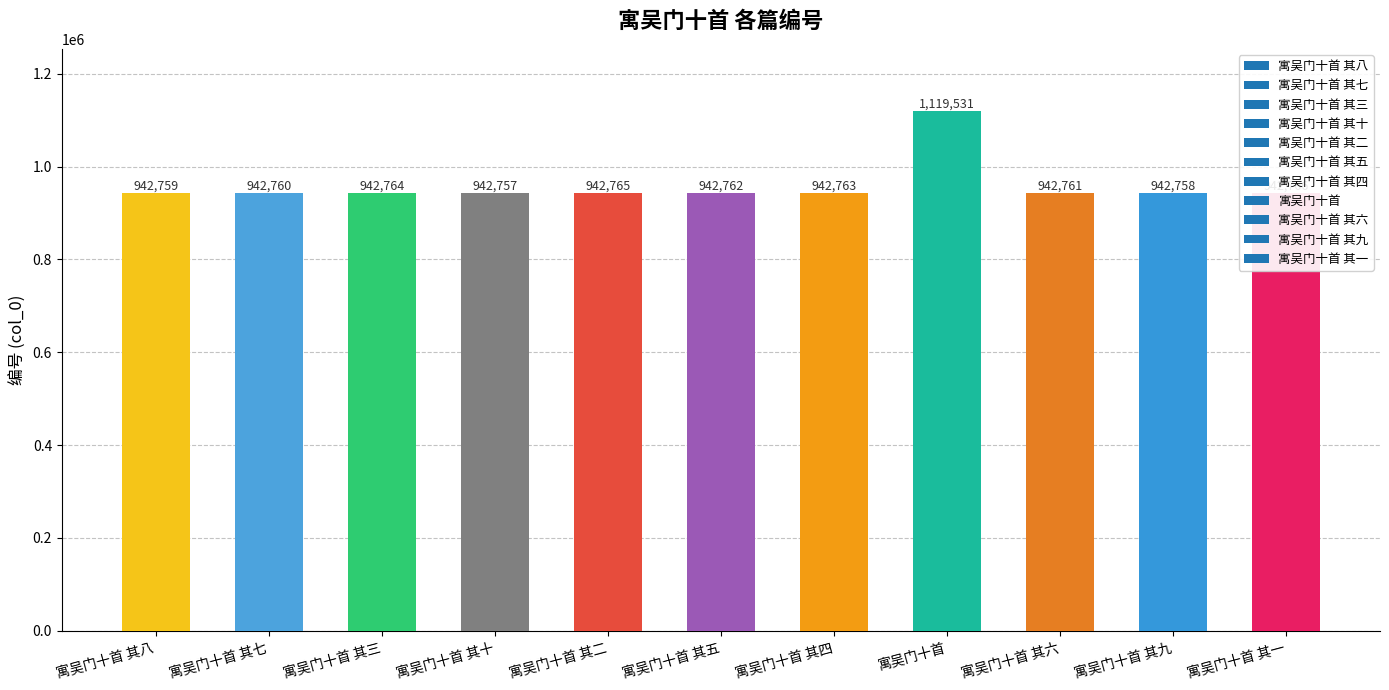

What is the approximate value at 寓吴门十首 其五, to the nearest 50?

942750